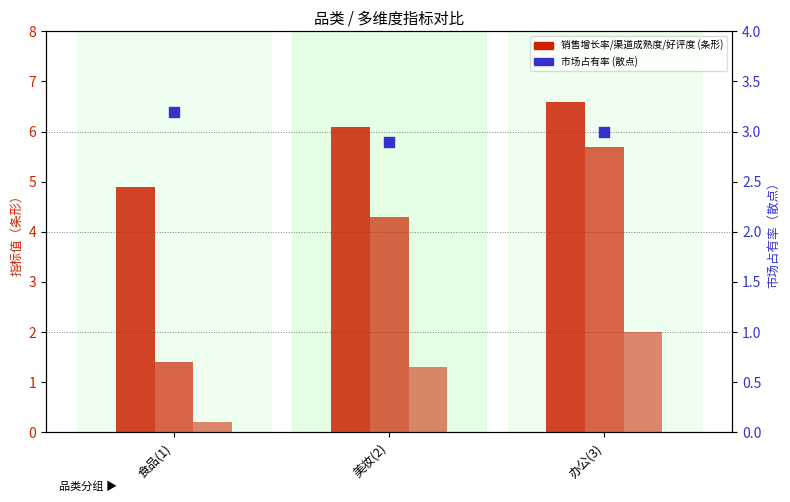

What is the total value across all series at 办公(3)?

17.3